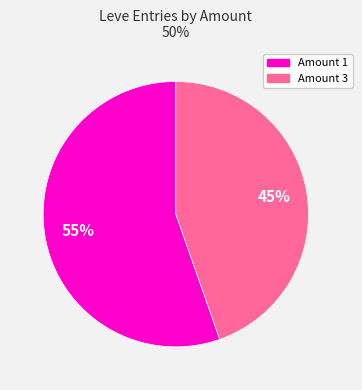

To the nearest percent, what is the average slice percentage?

50%